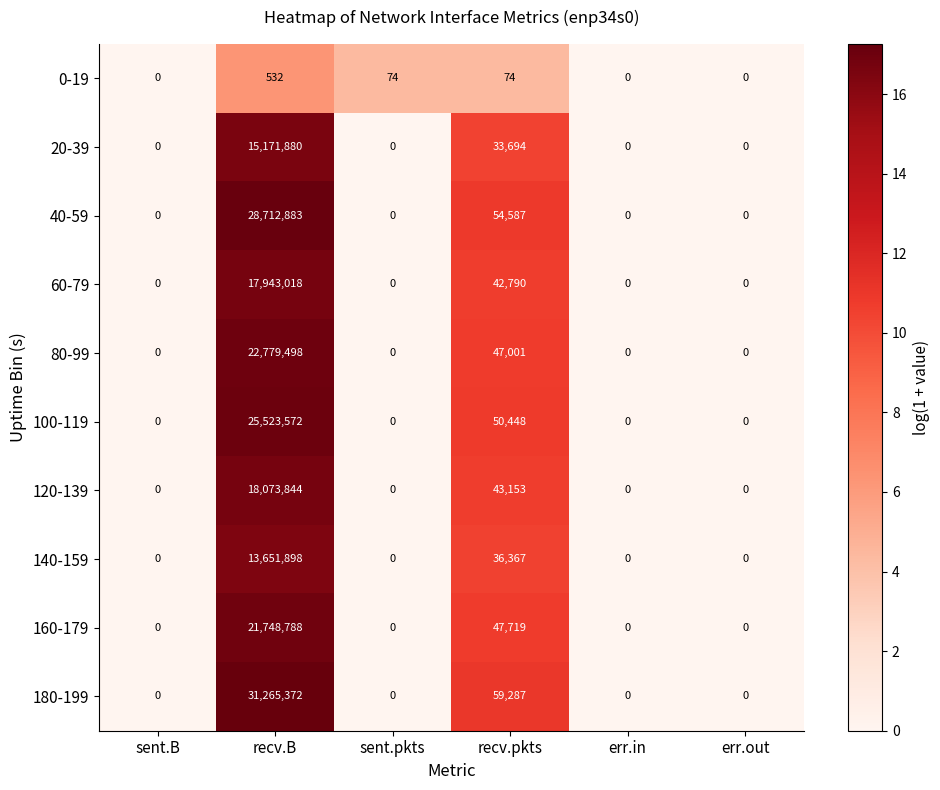

How many categories are shown in the chart?

6